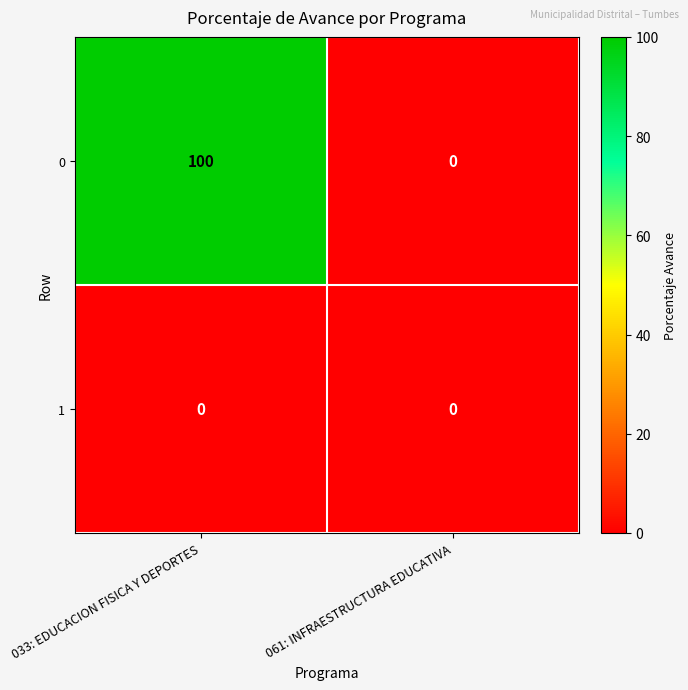

The 1 series shows 0 at 061: INFRAESTRUCTURA EDUCATIVA. True or false?

True